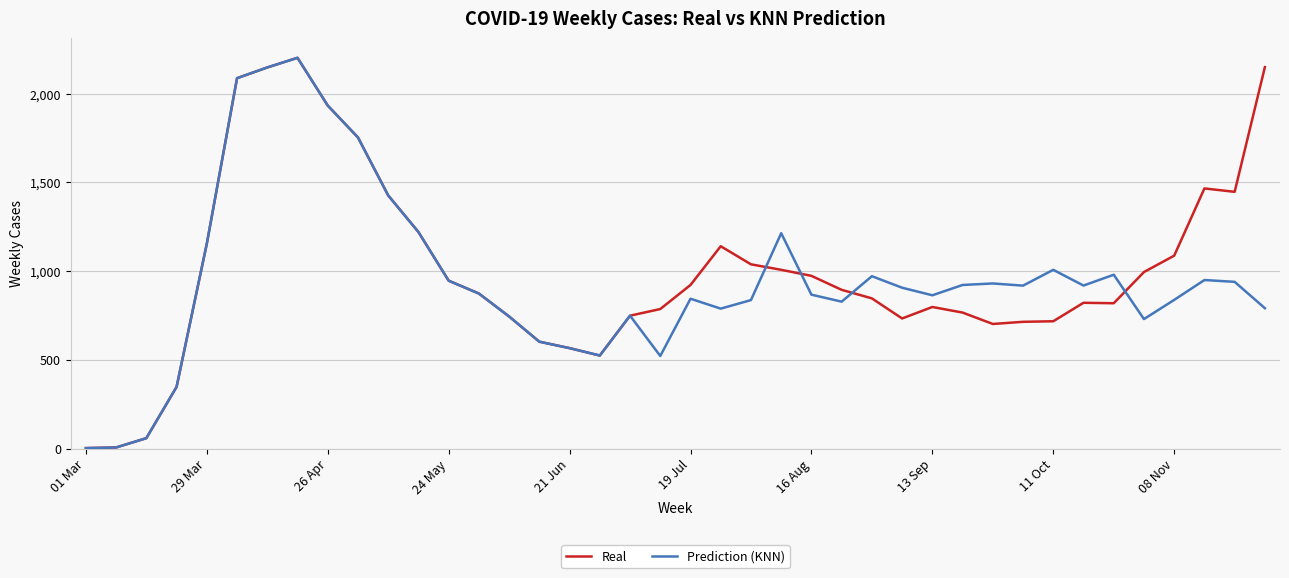

Is this an area chart (filled region under the line)?

No